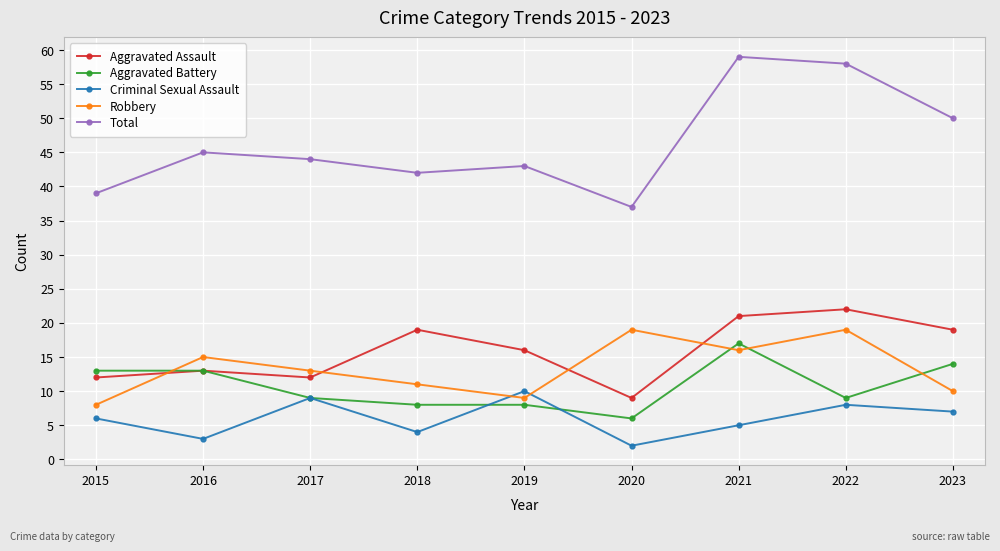

How many series are shown in this chart?

5